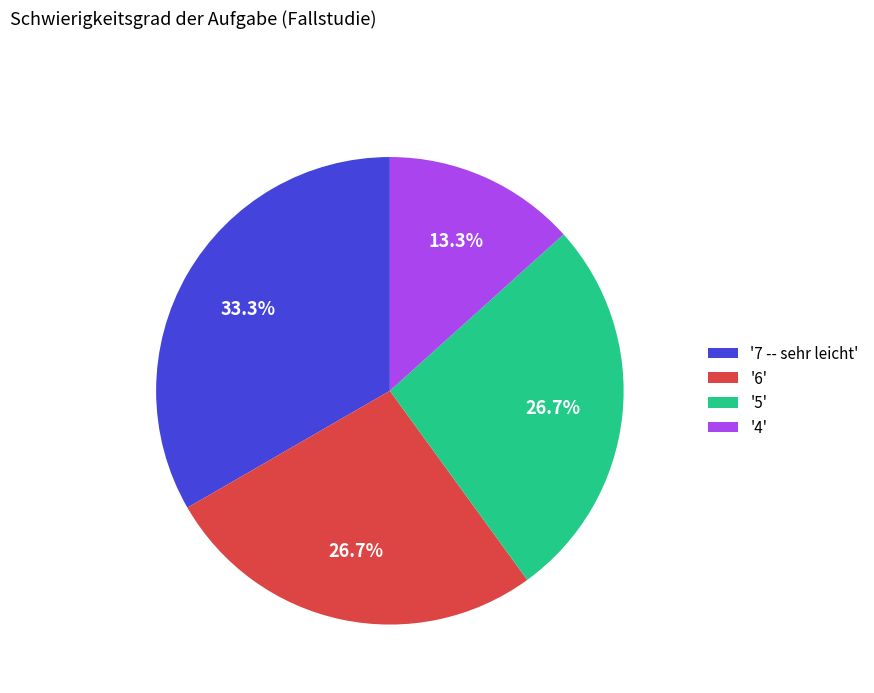

What is the largest slice in the pie chart?

'7 -- sehr leicht'